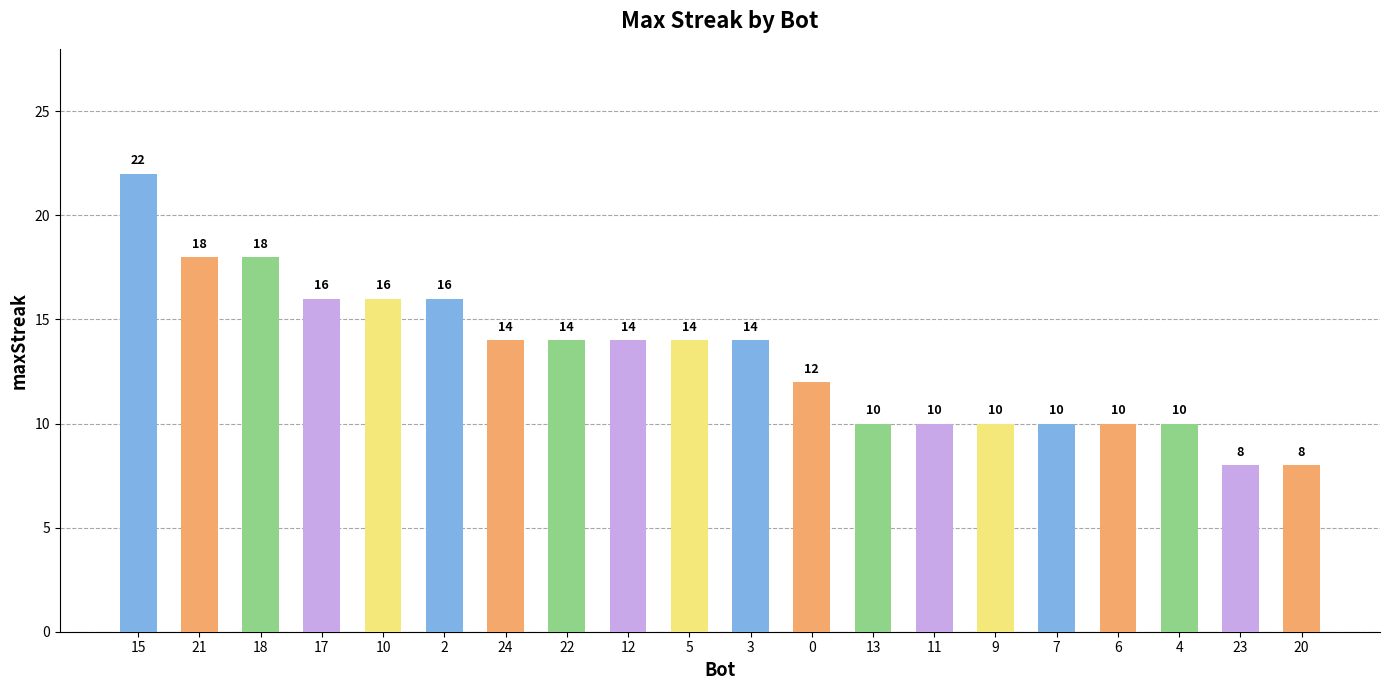

Which category has the highest value across all series?

15